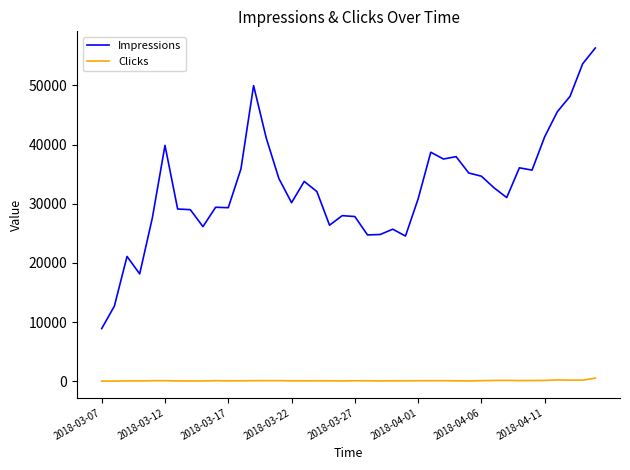

Which series has the largest total across all categories?

Impressions